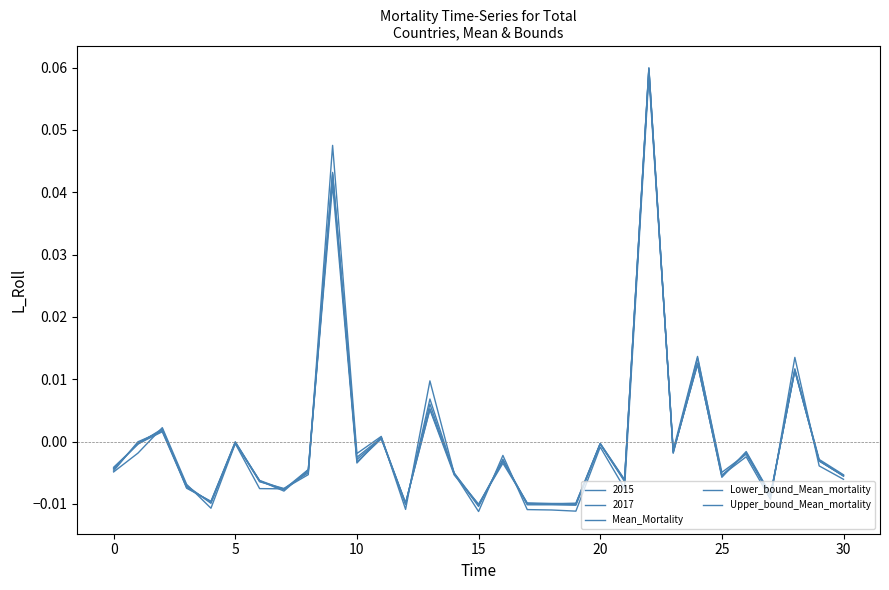

True or false: Mean_Mortality and Upper_bound_Mean_mortality cross at least once.

True